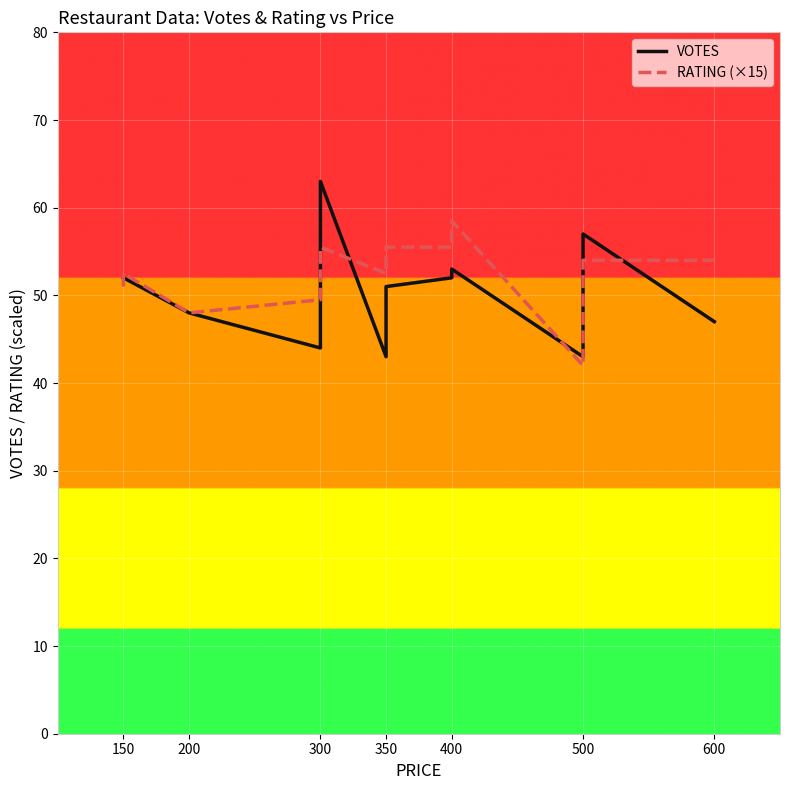

Which series has the largest total across all categories?

RATING (×15)